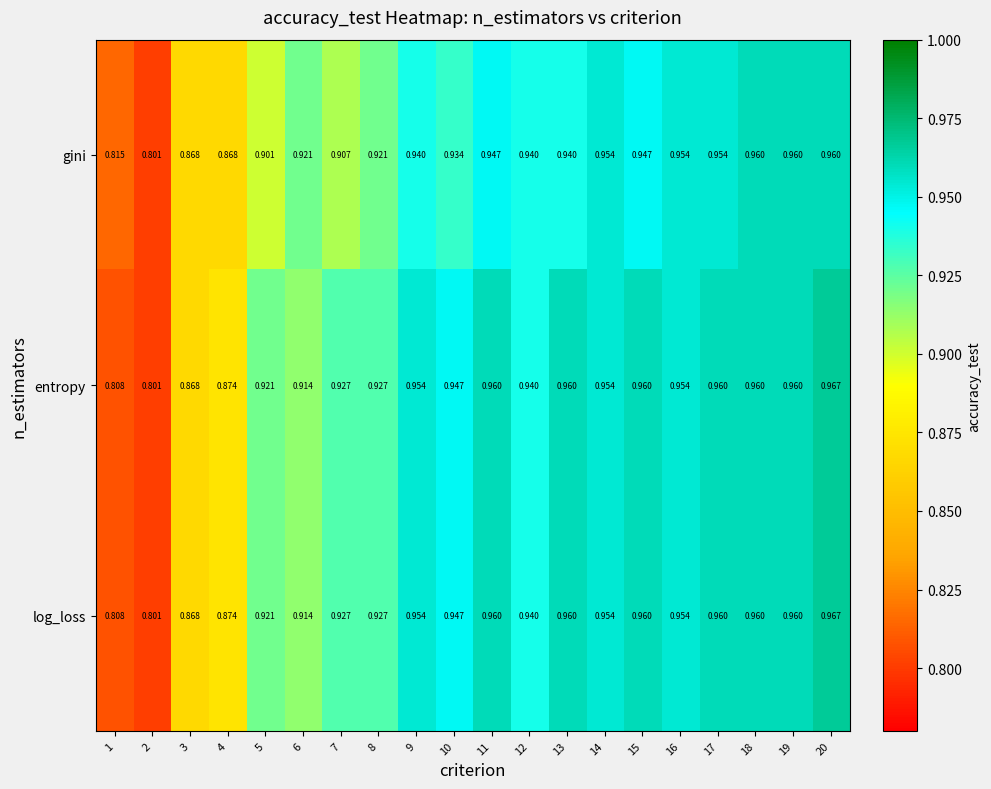

How many distinct data groups are displayed?

3